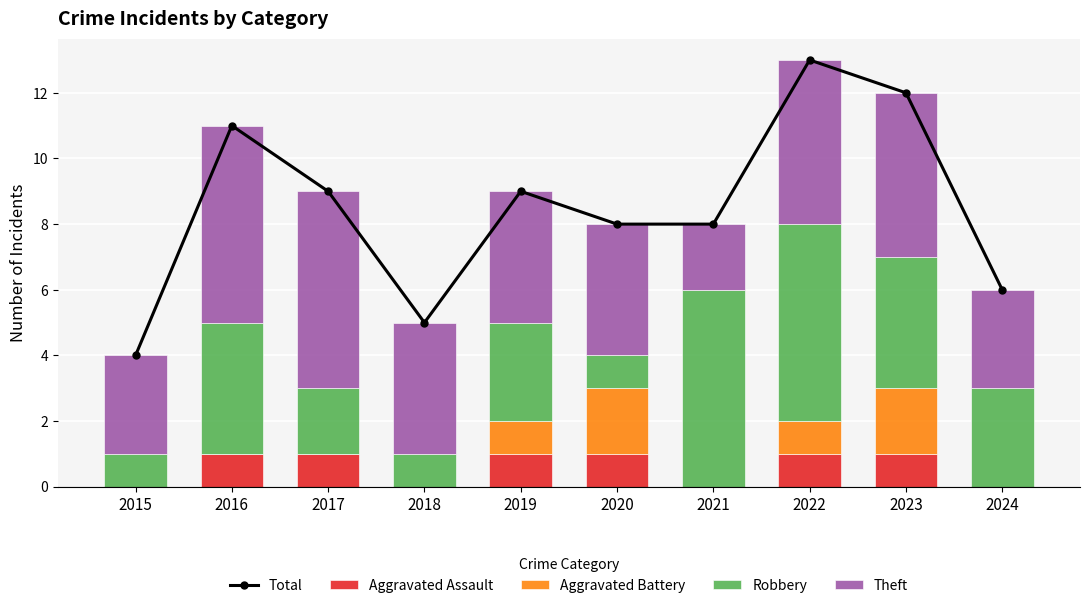

What is the spread (max minus min) of values at 2022?

12